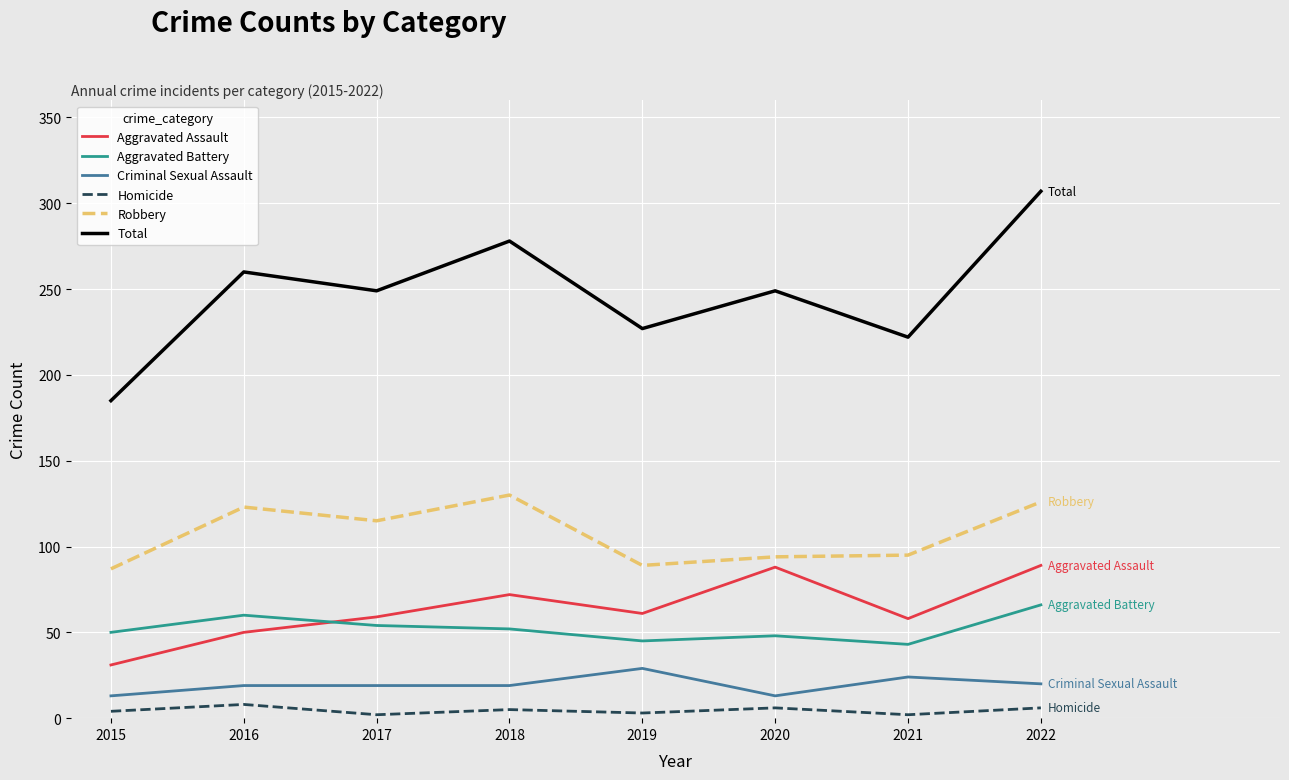

The value of Aggravated Battery at 2017 is 54. True or false?

True